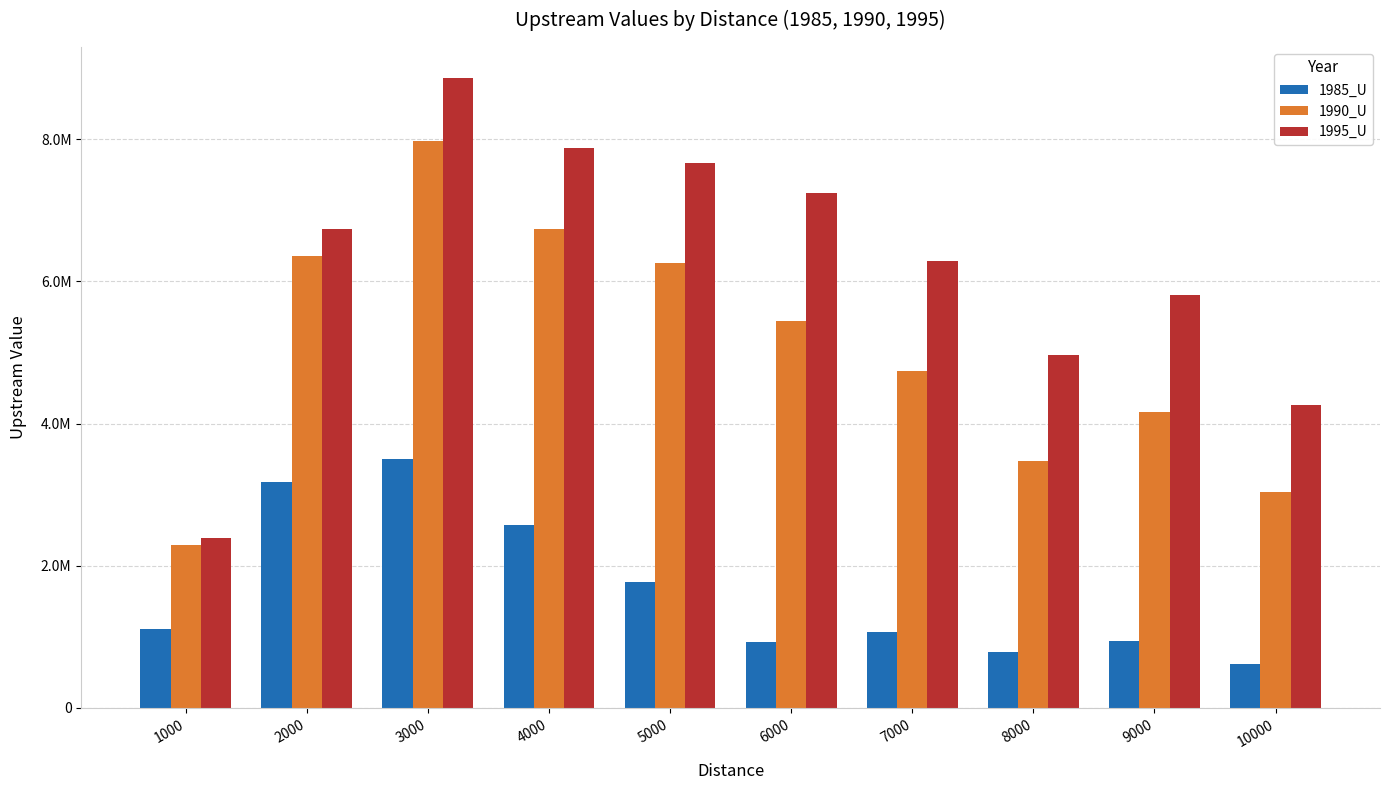

Which category has the lowest value across all series?

10000